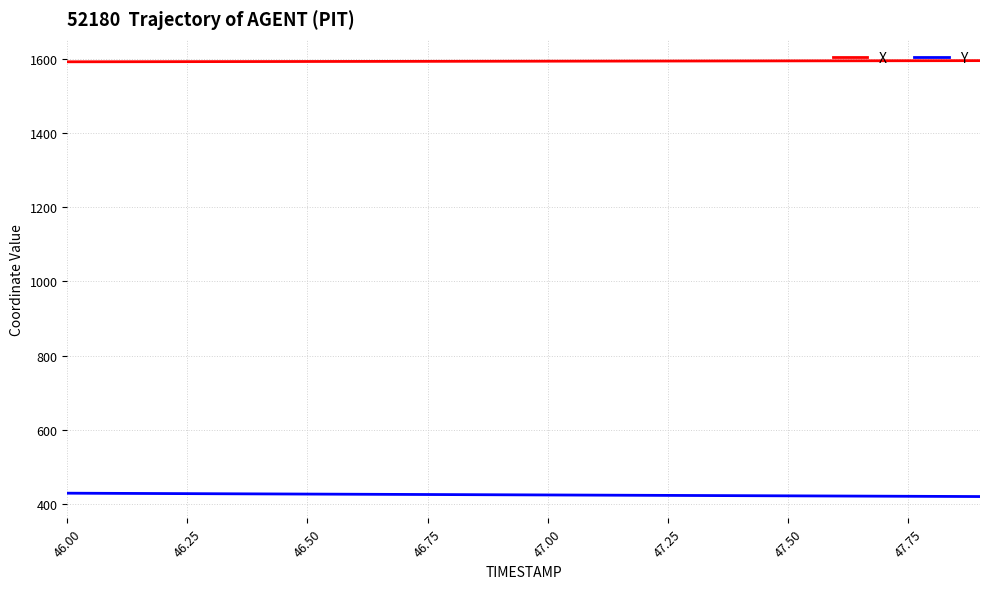

List the series in order of their overall mean, highest first.

X, Y